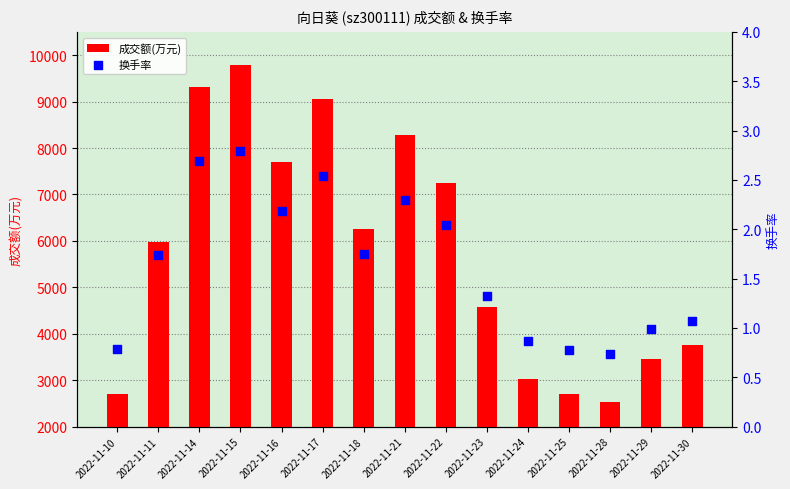

What are all the series names shown in the legend?

成交额(万元), 换手率